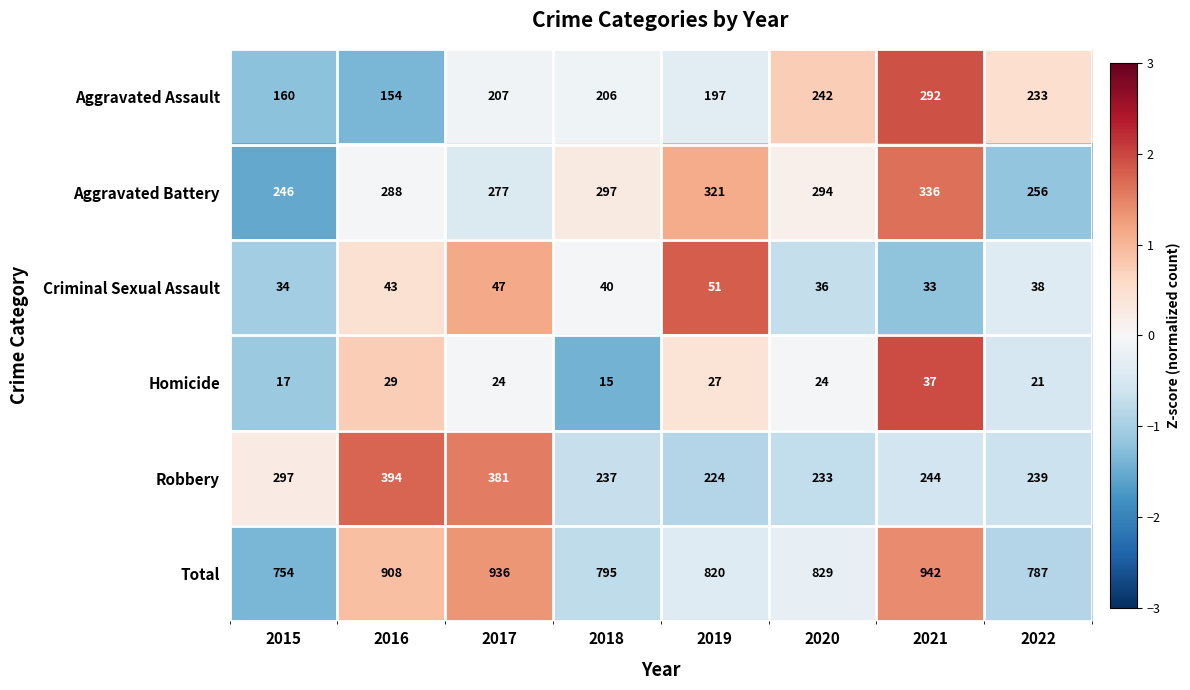

Which series changed the most between 2016 and 2020?

Robbery